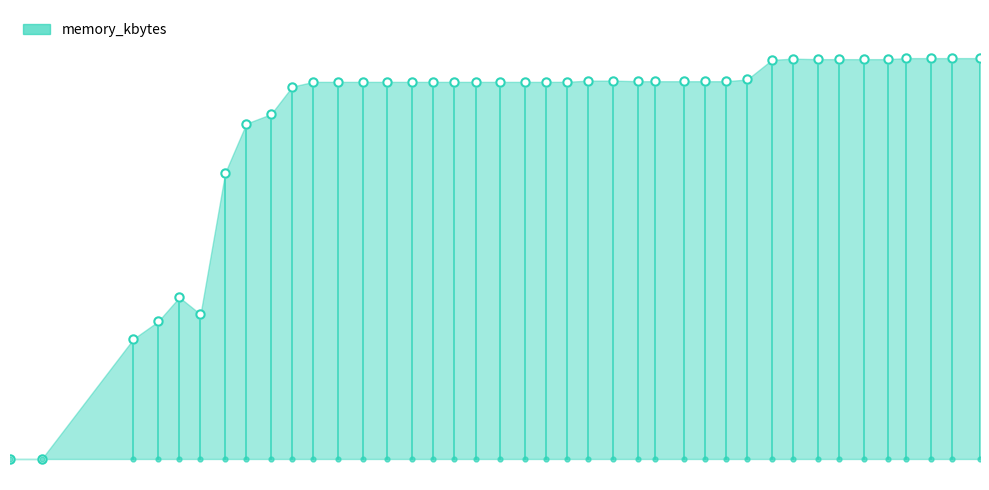

What is the value of the 10th point from the left?

88552